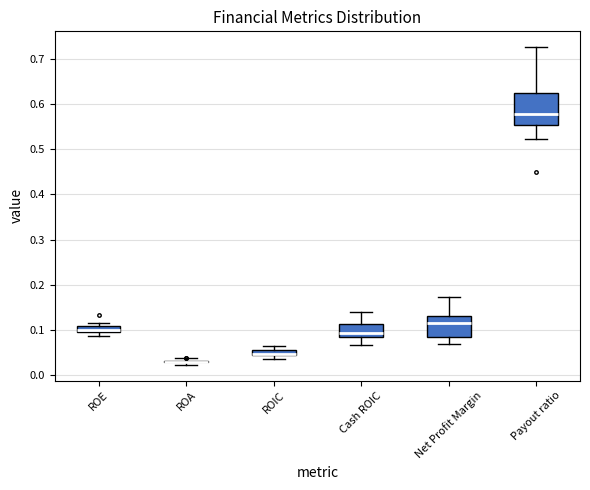

Comparing the boxes themselves (not the whiskers), which one is the tallest?

Payout ratio